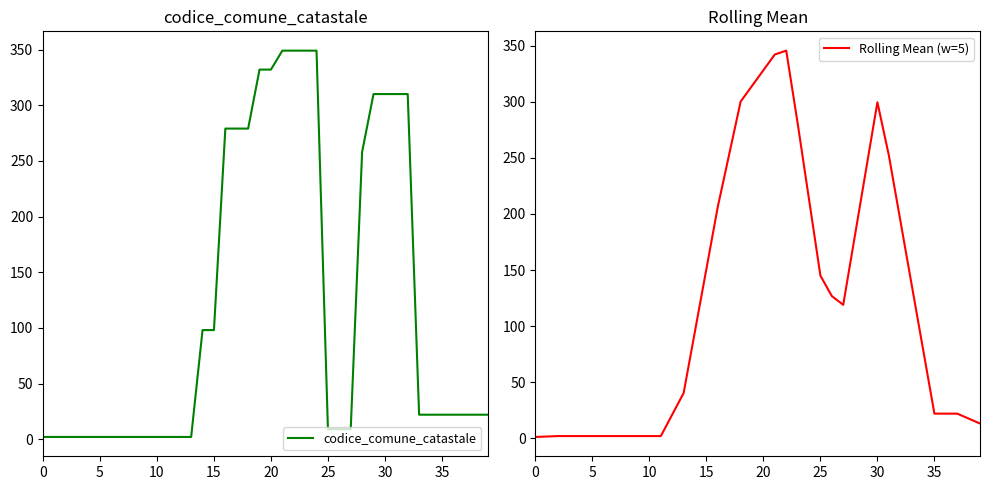

The codice_comune_catastale series shows 9 at 25. True or false?

True